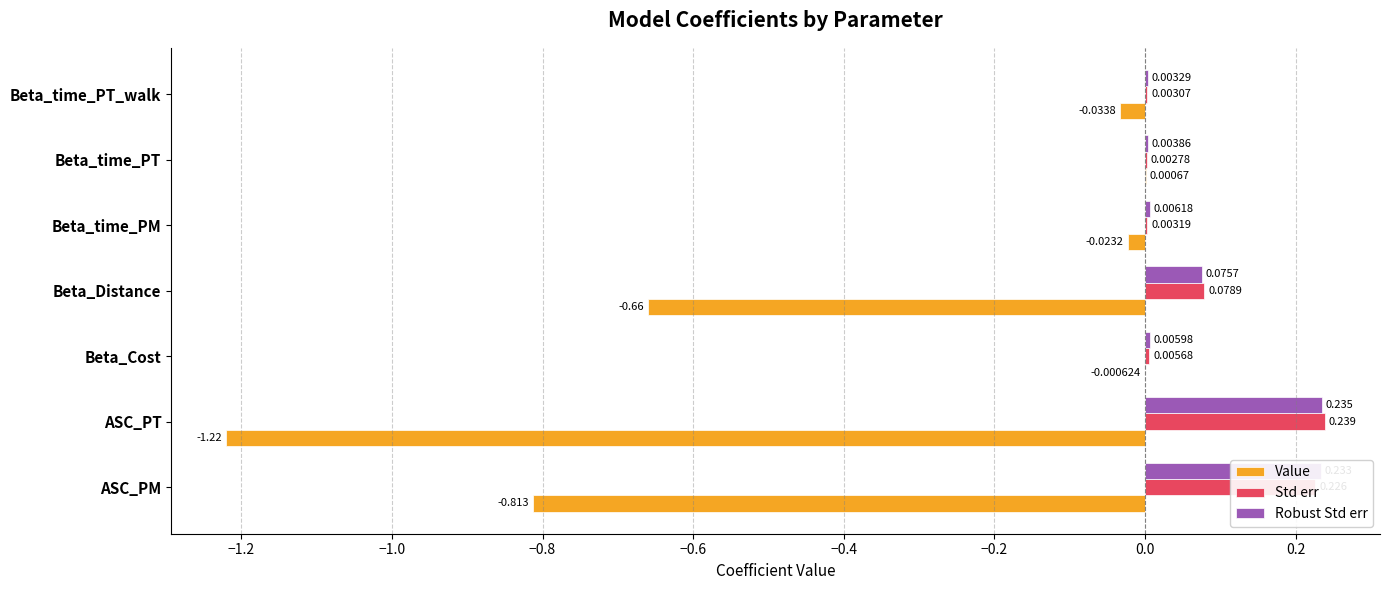

Where is Robust Std err nearest to the value 0?

Beta_time_PT_walk